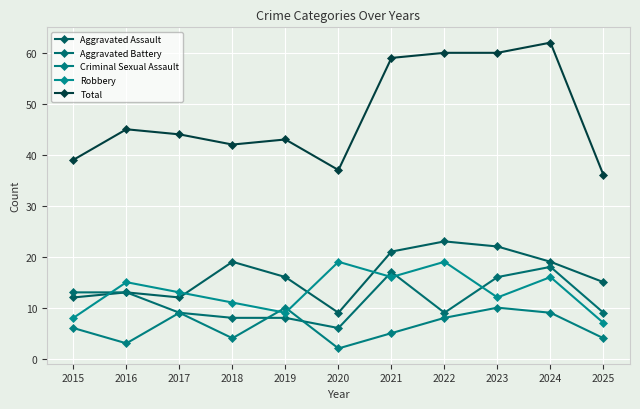

At which label is Robbery closest to 13?

2017